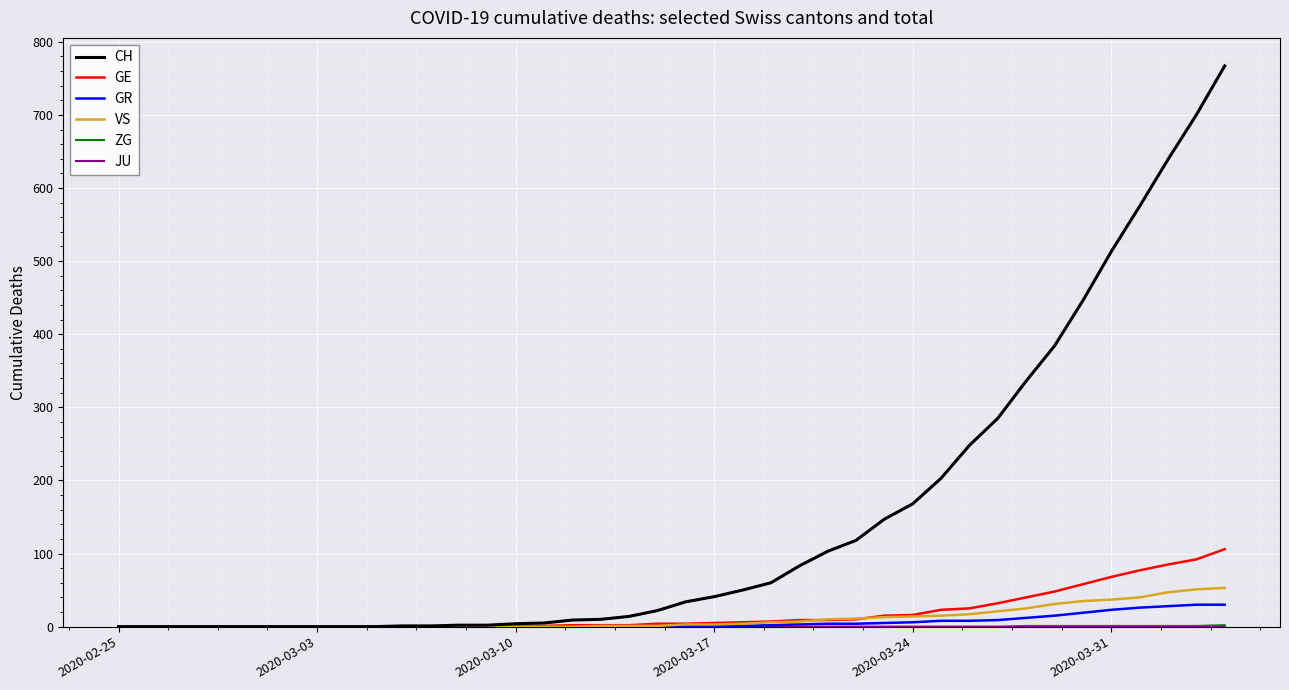

What is the highest value of the GR series?

30